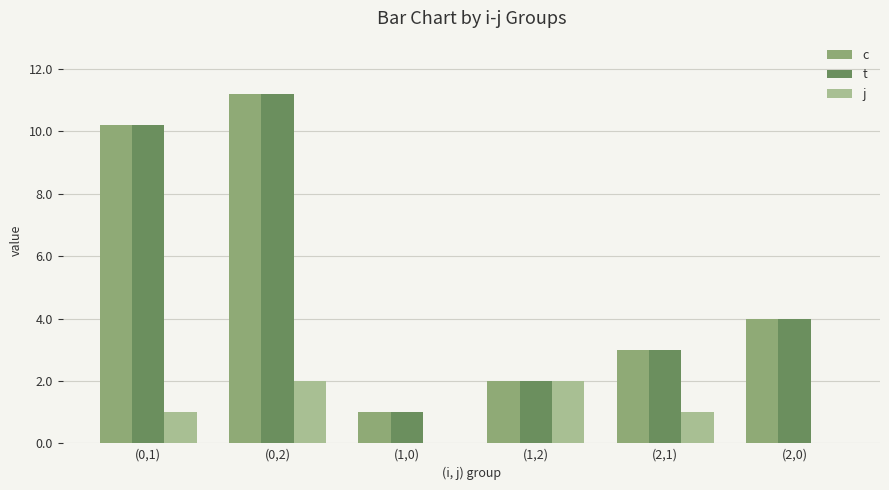

How many groups of bars are there?

6